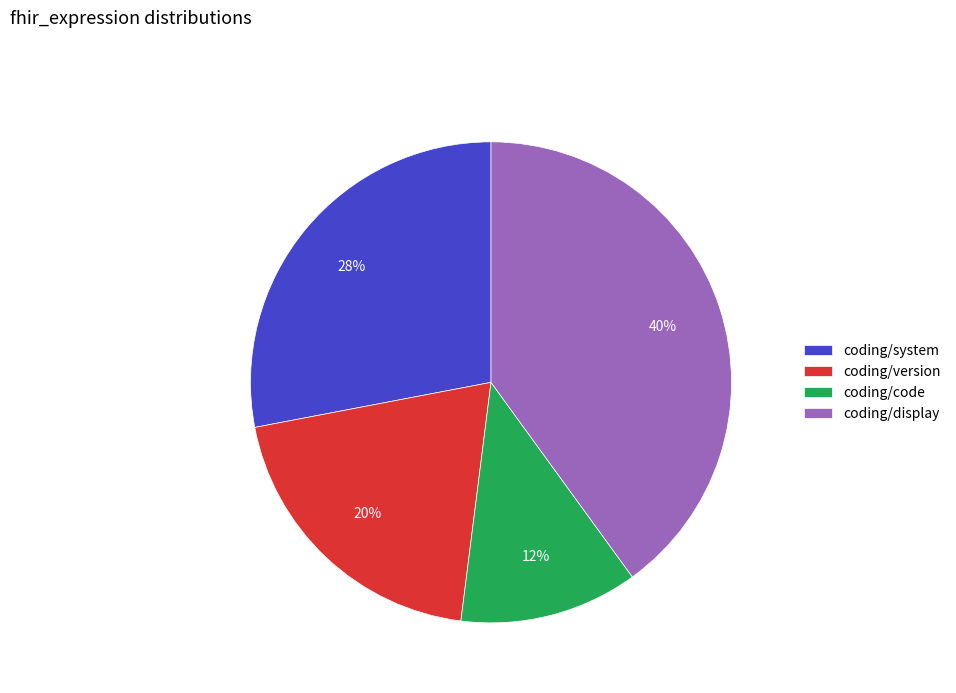

What is the largest slice in the pie chart?

coding/display